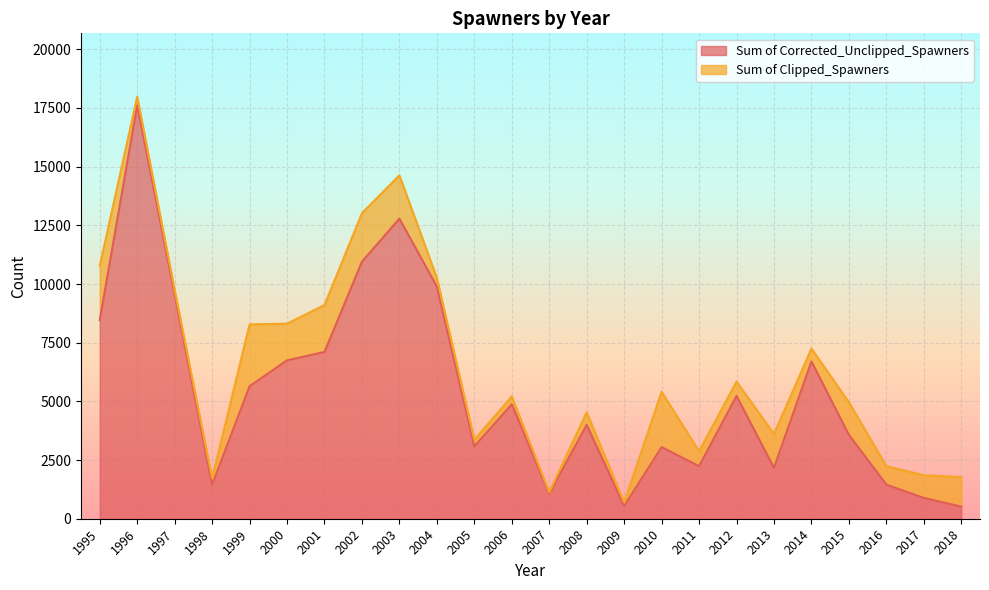

True or false: the data shows 17898 at 2003.

False